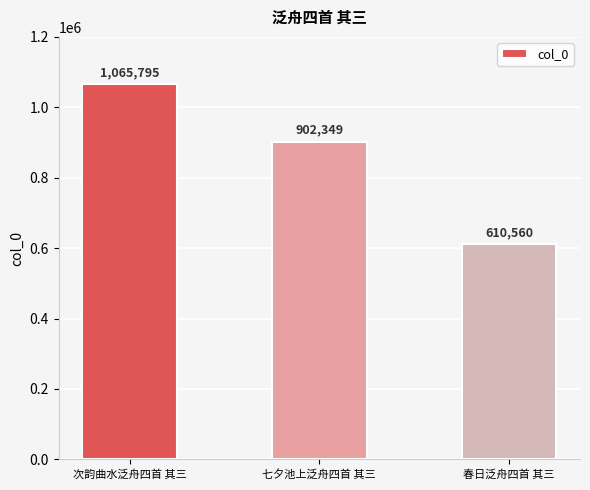

Reading left to right, list all the values displayed in this chart.

次韵曲水泛舟四首 其三=1065795	七夕池上泛舟四首 其三=902349	春日泛舟四首 其三=610560